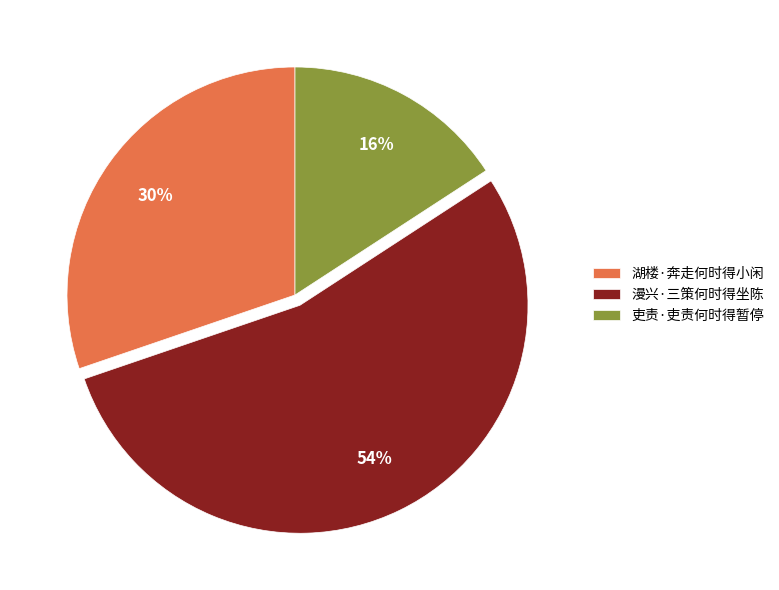

What is the ratio of the value at 湖楼·奔走何时得小闲 to the value at 吏责·吏责何时得暂停?

1.9